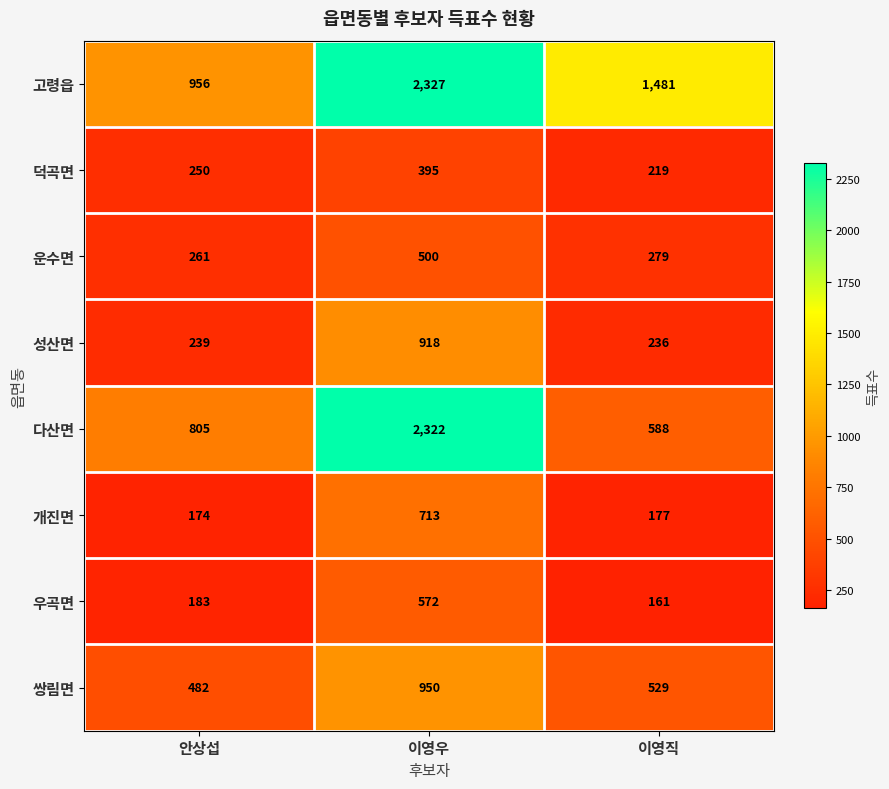

What is the greatest value displayed?

2327